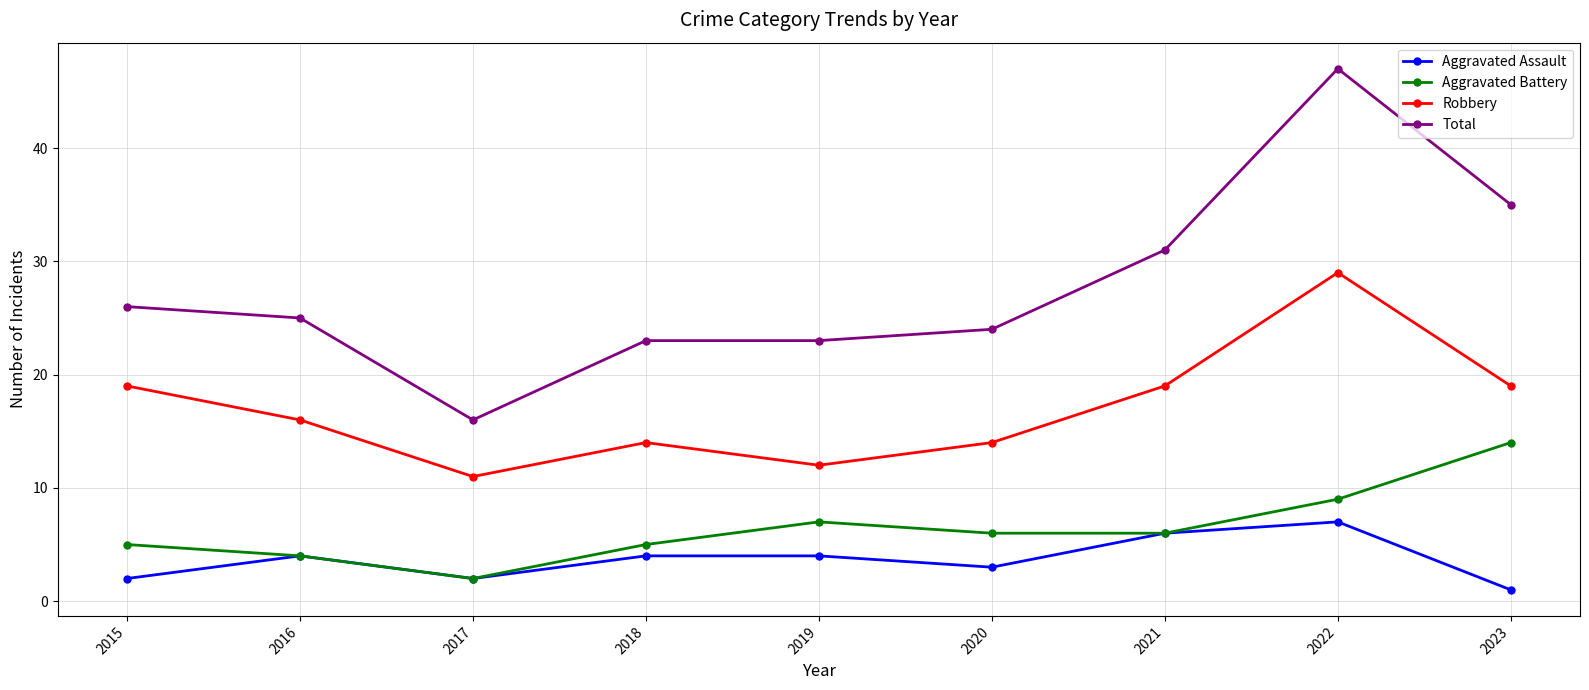

Reading left to right, transcribe all the data shown in this chart.

Aggravated Assault: 2015=2	2016=4	2017=2	2018=4	2019=4	2020=3	2021=6	2022=7	2023=1
Aggravated Battery: 2015=5	2016=4	2017=2	2018=5	2019=7	2020=6	2021=6	2022=9	2023=14
Robbery: 2015=19	2016=16	2017=11	2018=14	2019=12	2020=14	2021=19	2022=29	2023=19
Total: 2015=26	2016=25	2017=16	2018=23	2019=23	2020=24	2021=31	2022=47	2023=35